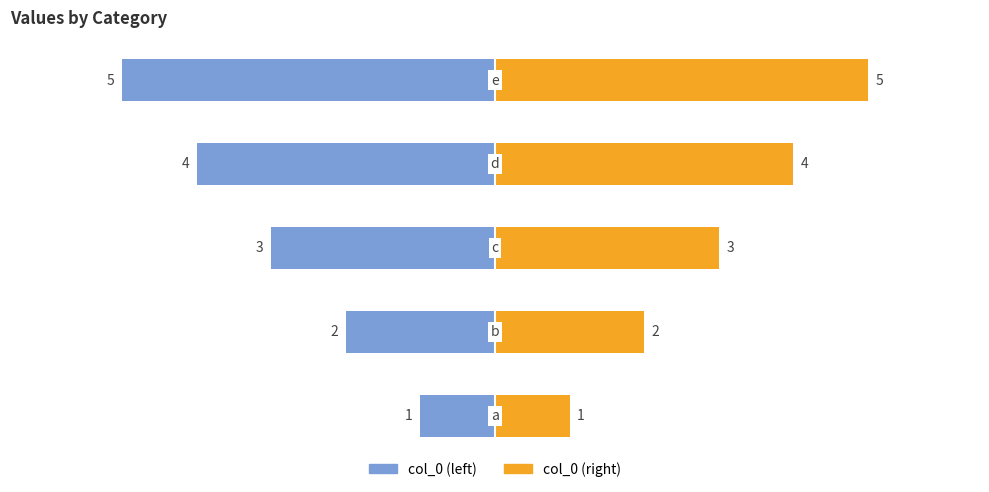

What are all the series names shown in the legend?

col_0 (left), col_0 (right)